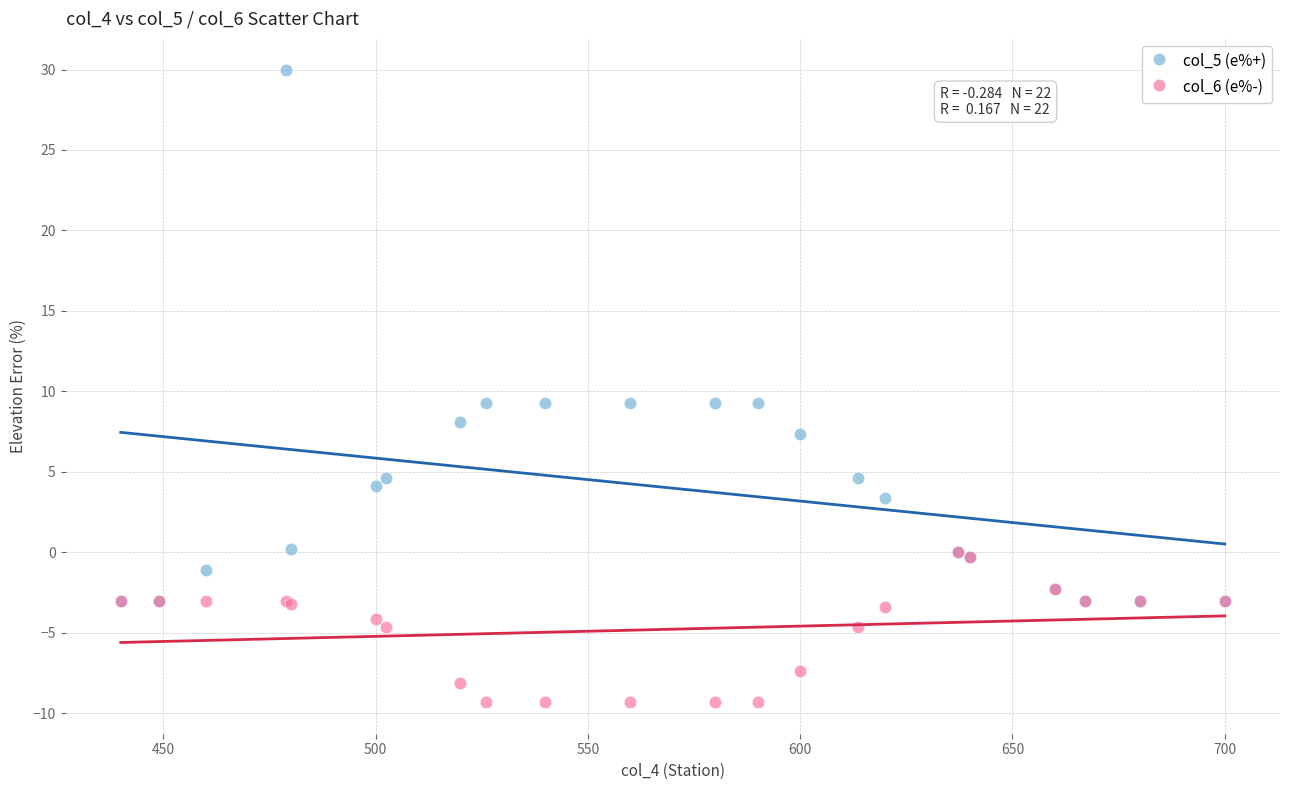

Which series contains the highest Y value?

col_5 (e%+)